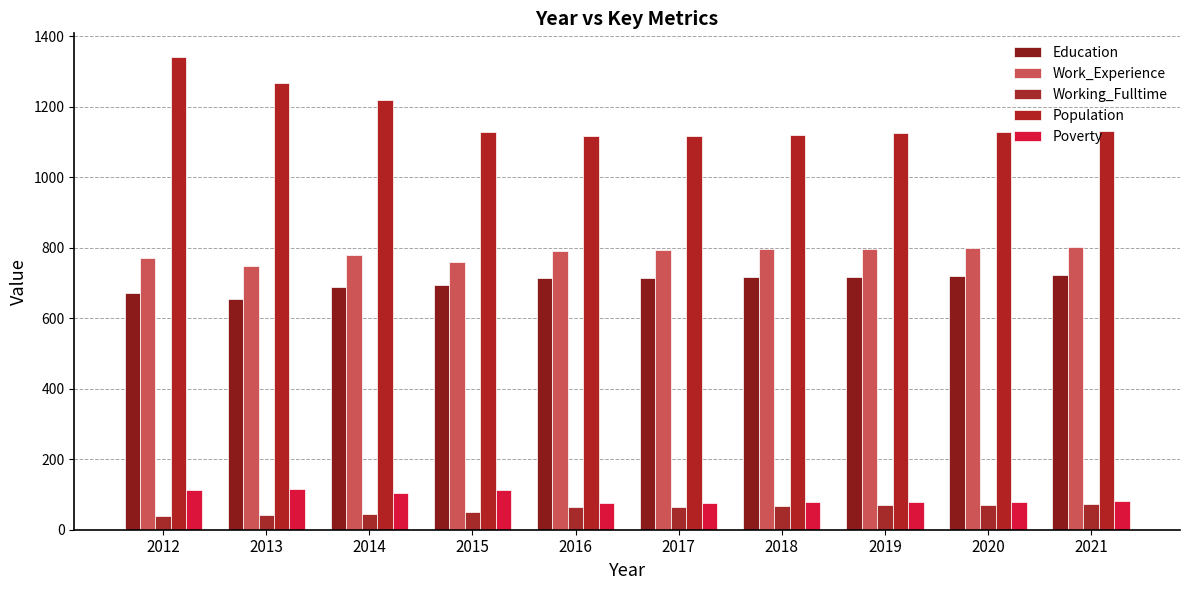

The value of Poverty at 2012 is 199. True or false?

False